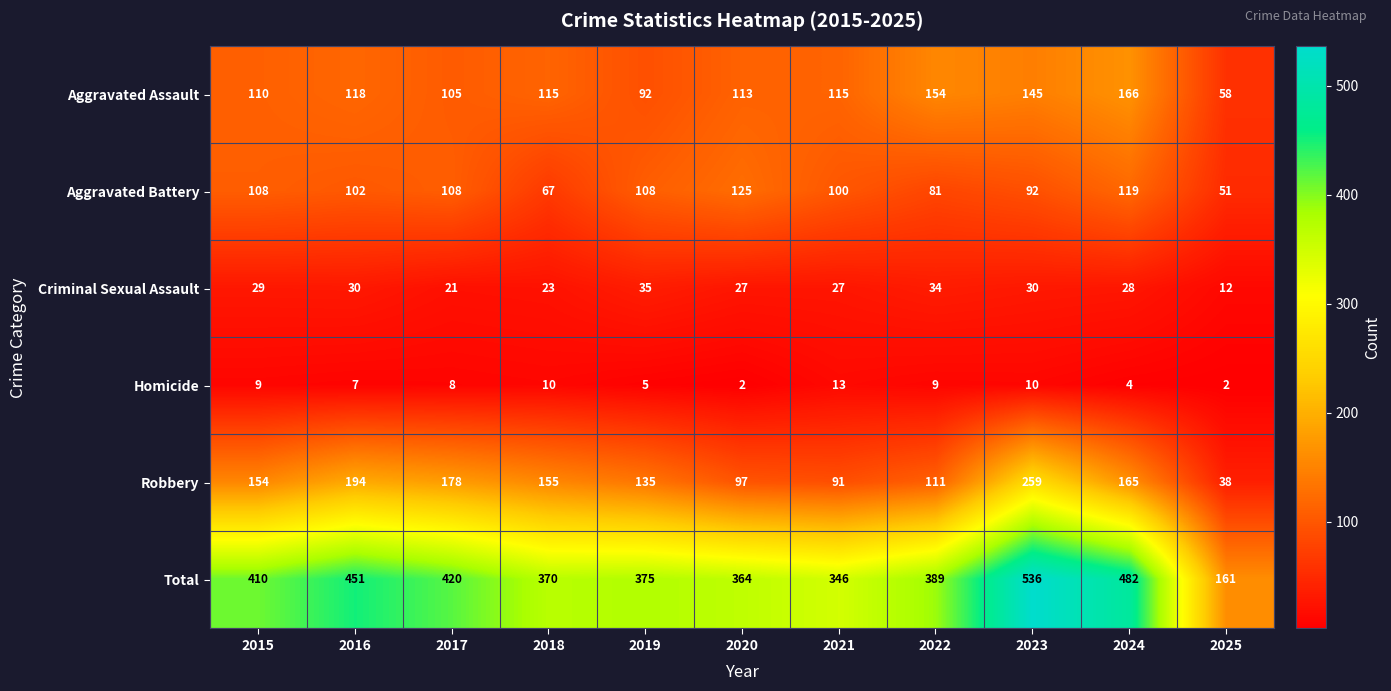

Which series changed the most between 2016 and 2024?

Aggravated Assault